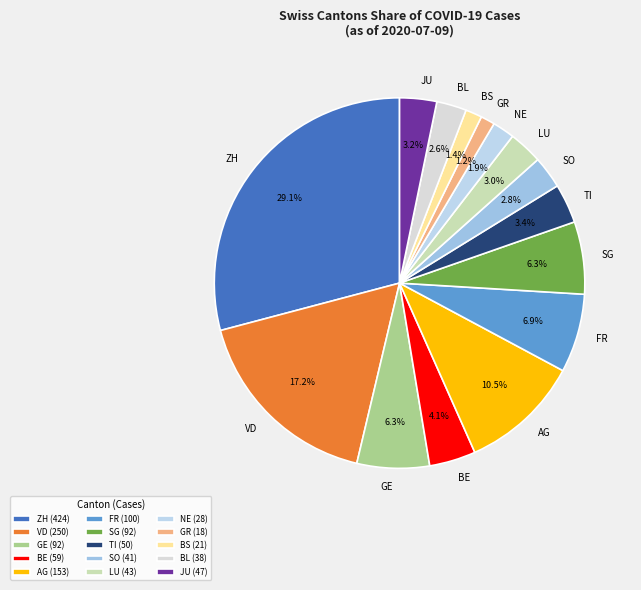

To the nearest percent, what percentage of the pie is BL?

3%